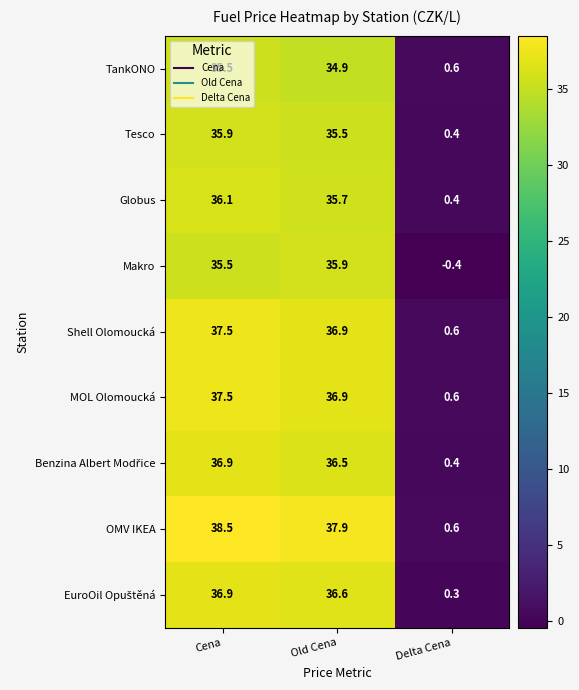

How many data points in Globus are above 35?

2